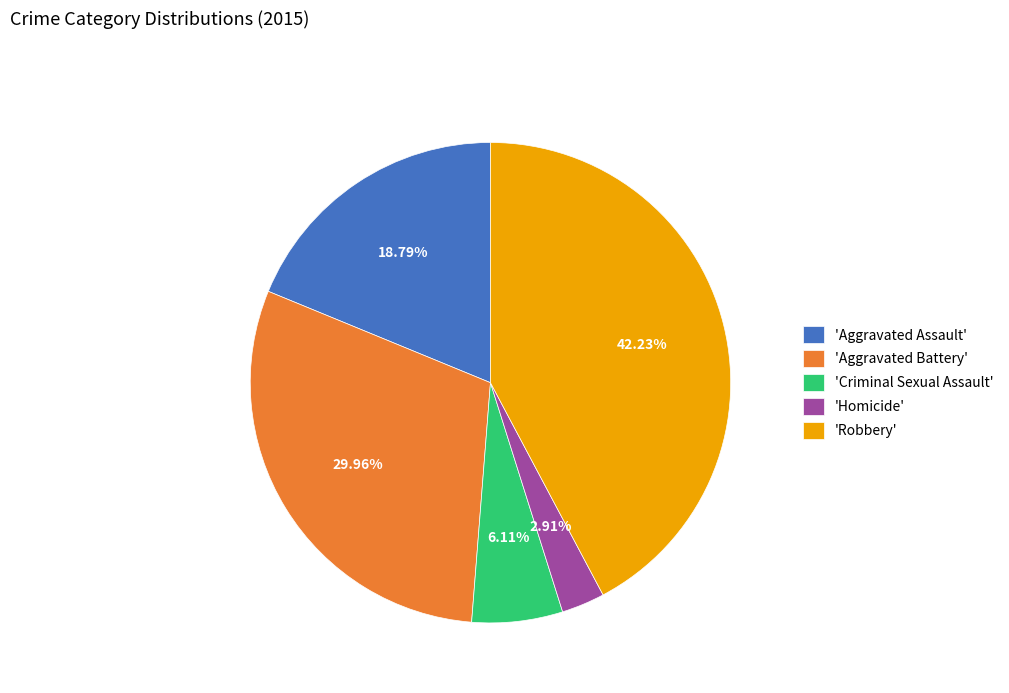

Approximately how many times larger is the value at 'Aggravated Assault' compared to 'Robbery'?

0.4